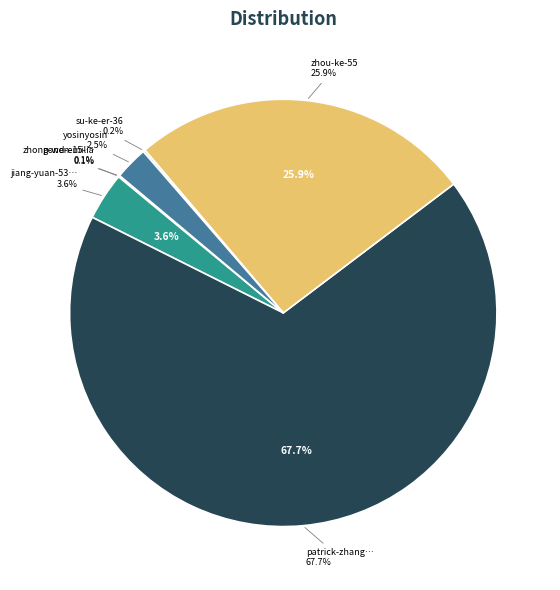

Which category has the smallest portion of the pie?

zhong-wen-15-27